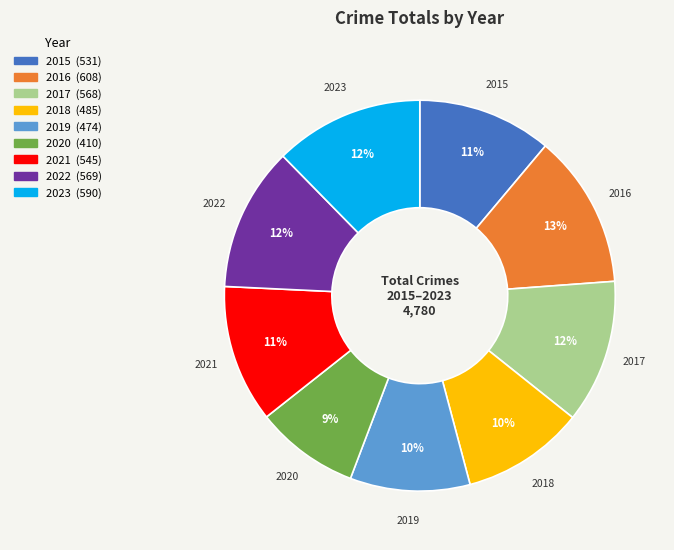

To the nearest percent, what portion does 2017 represent?

12%